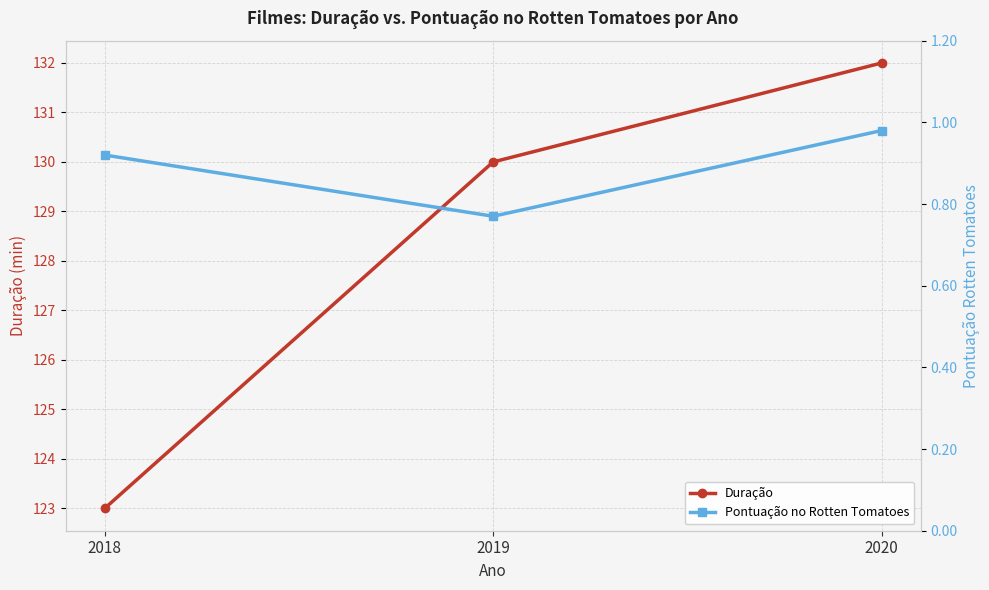

Reading left to right, transcribe all the data shown in this chart.

Duração: 2018=123.0	2019=130.0	2020=132.0
Pontuação no Rotten Tomatoes: 2018=0.9	2019=0.8	2020=1.0